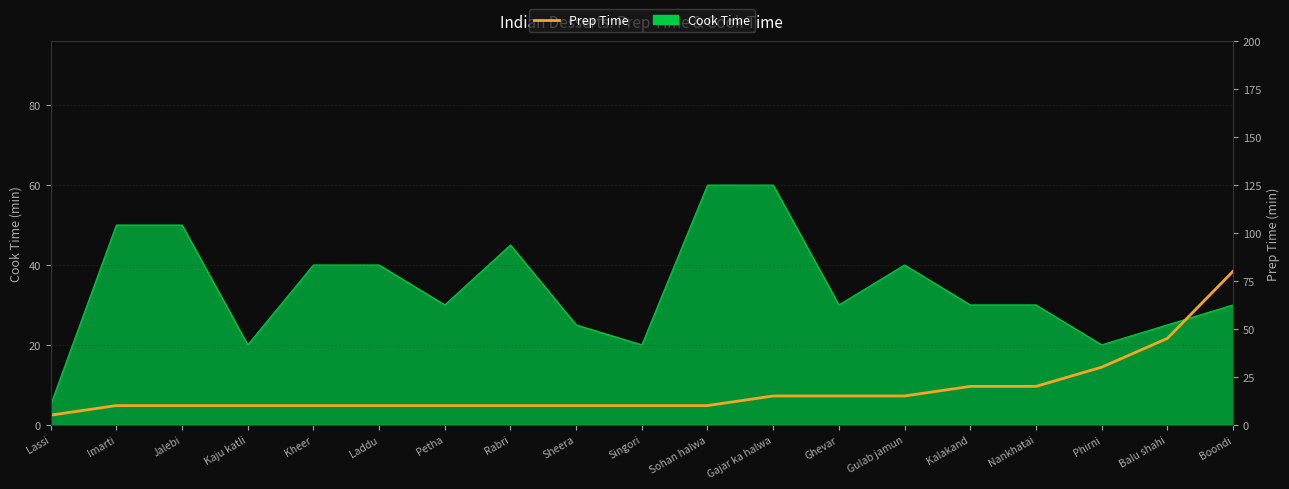

What is the value of the 3rd point from the left?

10